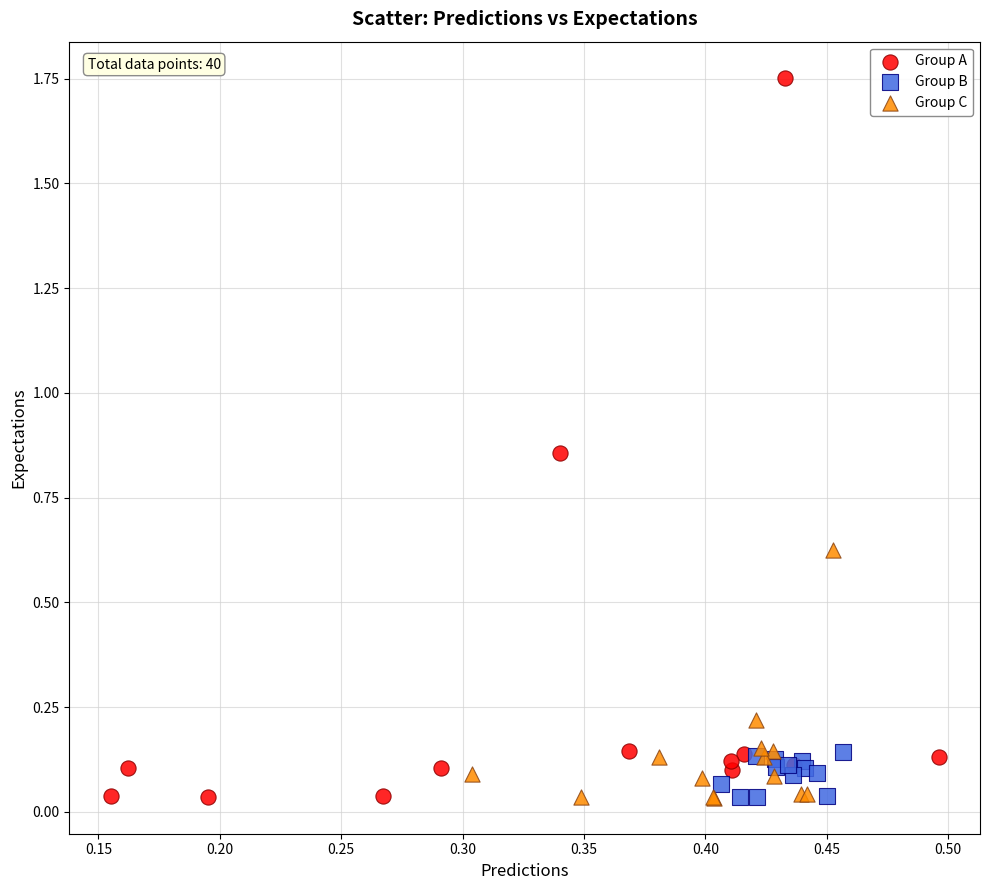

Which series contains the highest Y value?

Group A